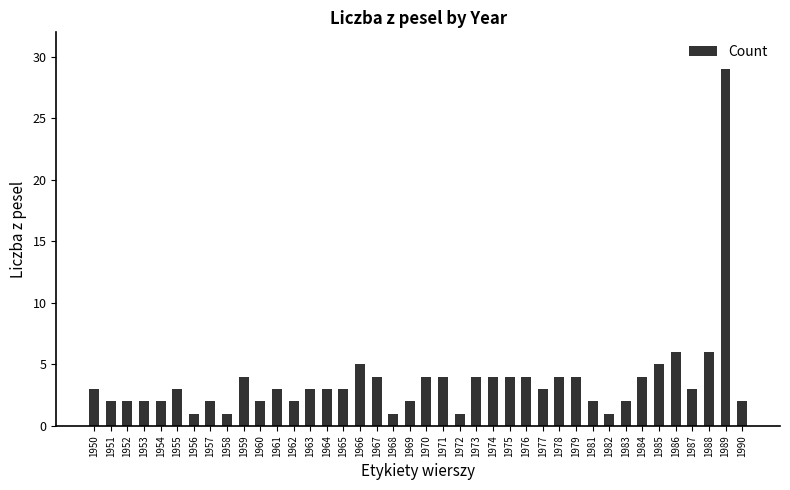

Read the value at 1957.

2